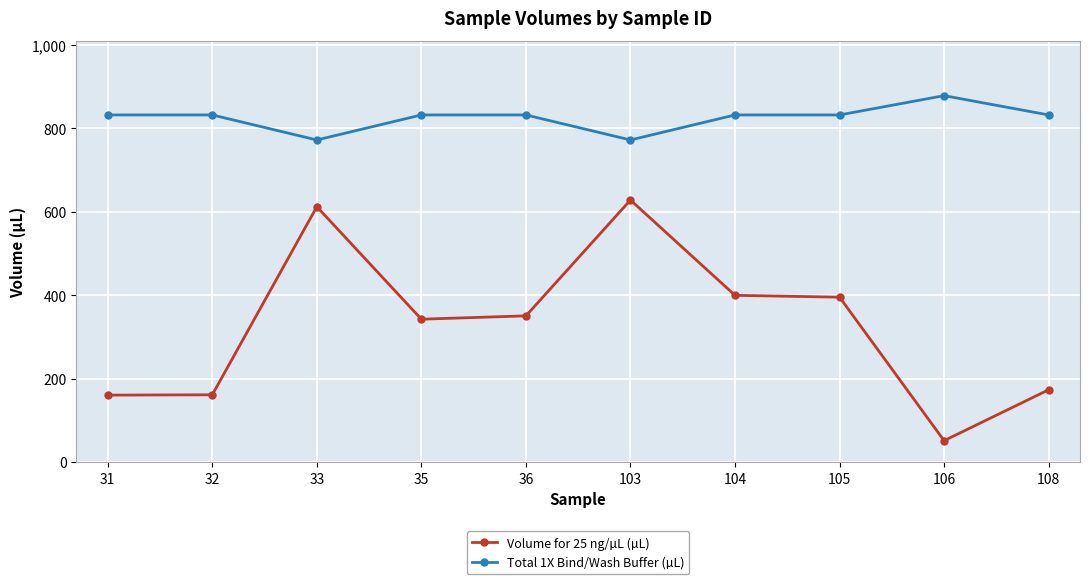

How many lines are shown in the chart?

2